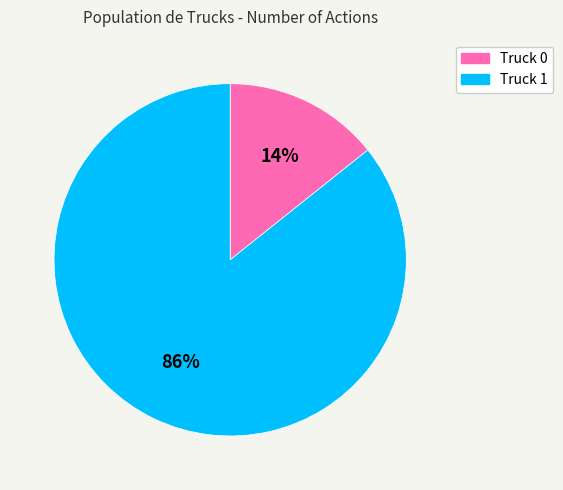

Rank the categories by value from lowest to highest.

Truck 0, Truck 1